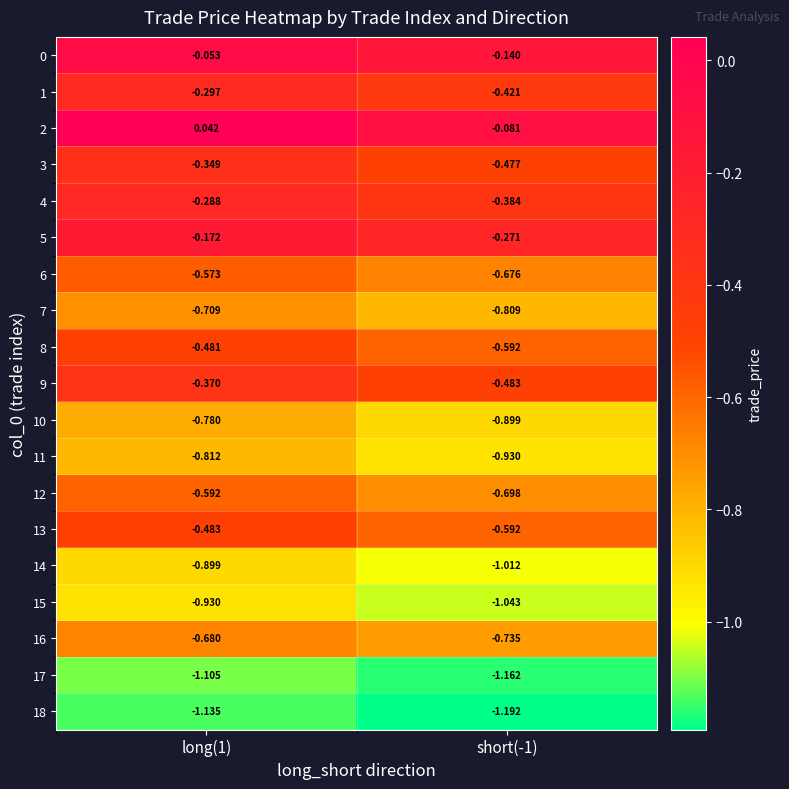

Is the value of 3 at long(1) greater than the value of 14 at long(1)?

Yes